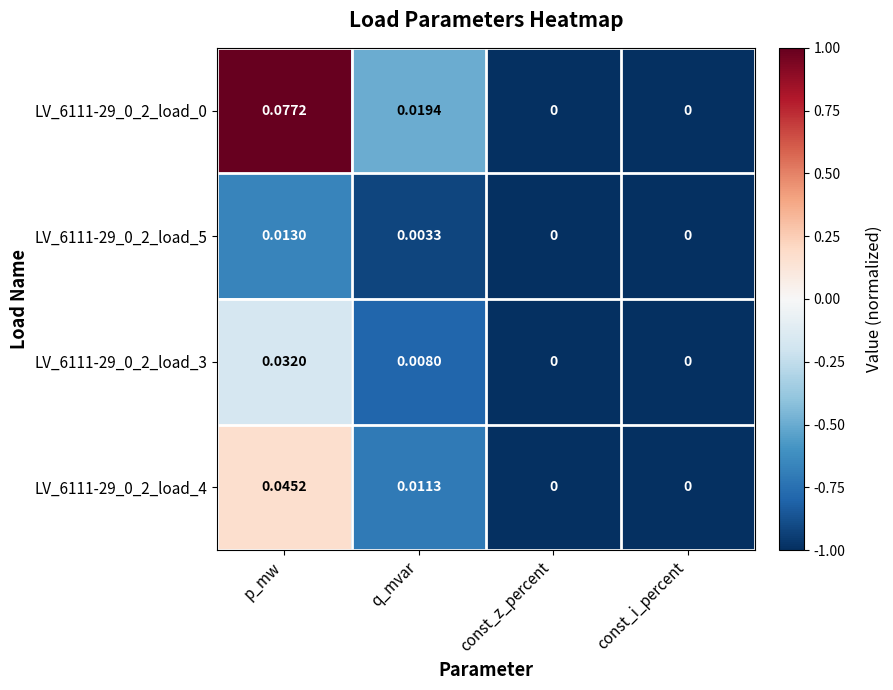

At which category is the sum across all series the highest?

p_mw